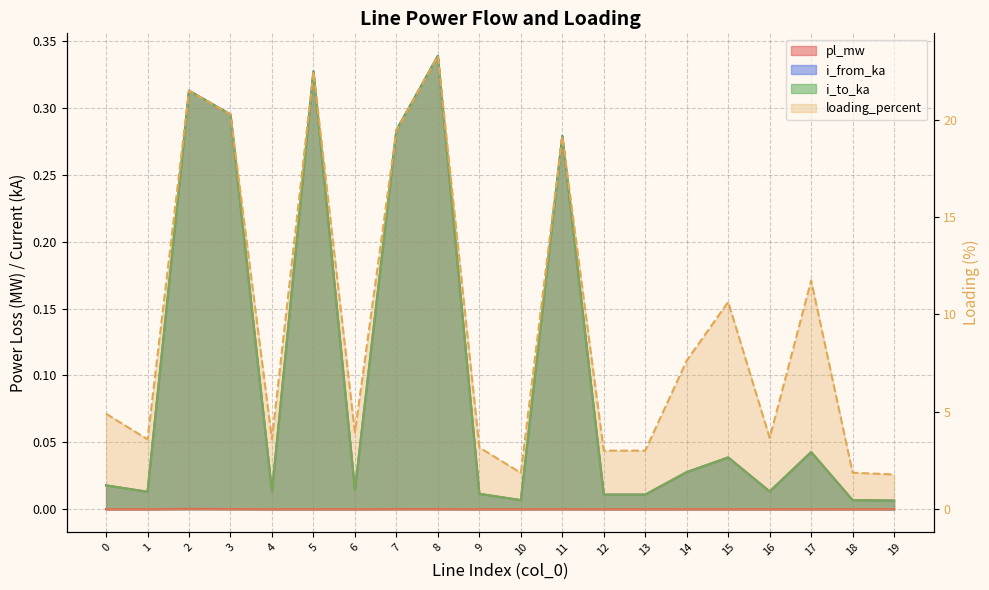

The value of i_to_ka at 18 is 0.0. True or false?

True